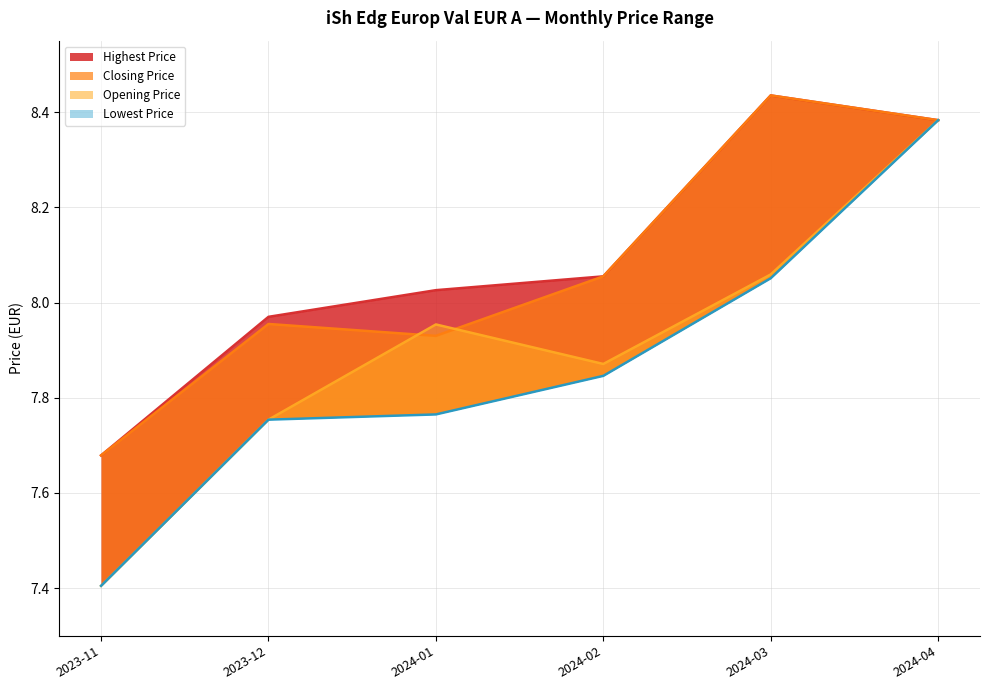

How many values in the Closing Price series are below 8?

3